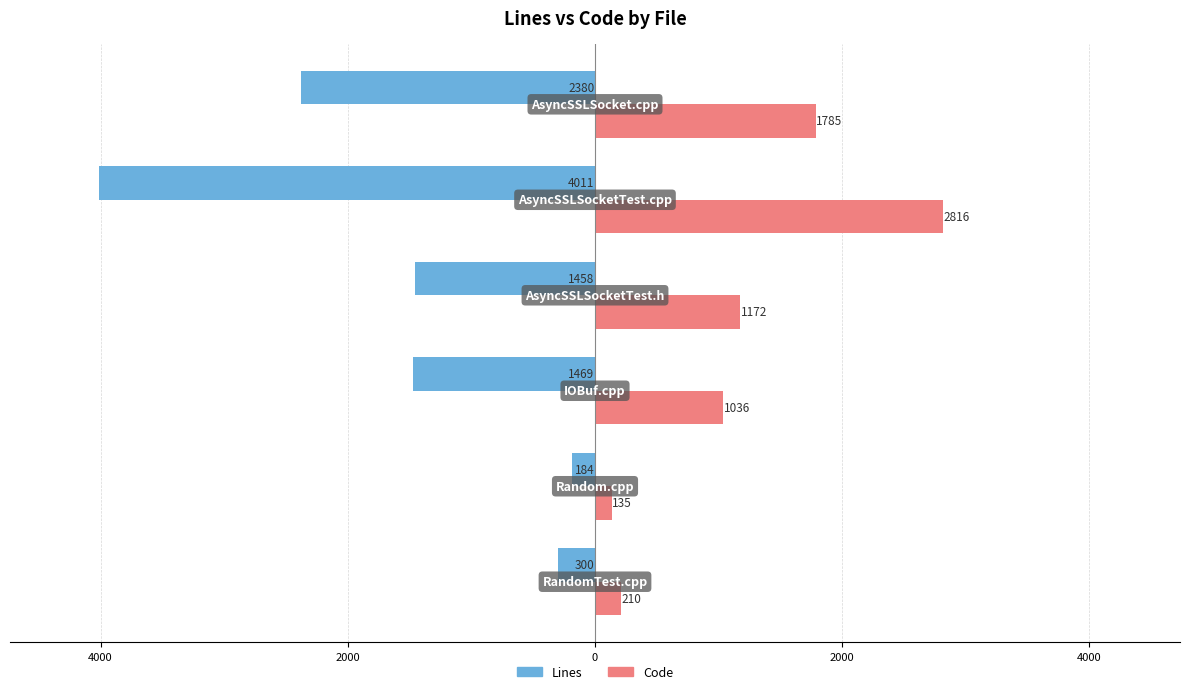

Reading right to left, list all the values displayed in this chart.

Lines: -2380	-4011	-1458	-1469	-184	-300
Code: 1785	2816	1172	1036	135	210